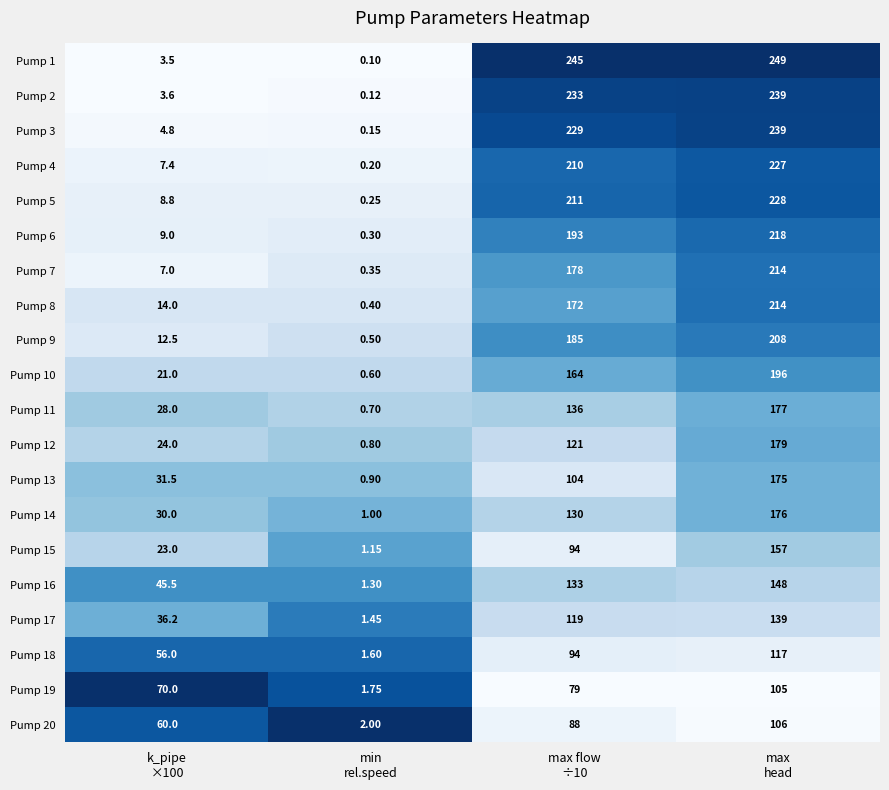

How many values in the Pump 15 series are below 94?

2